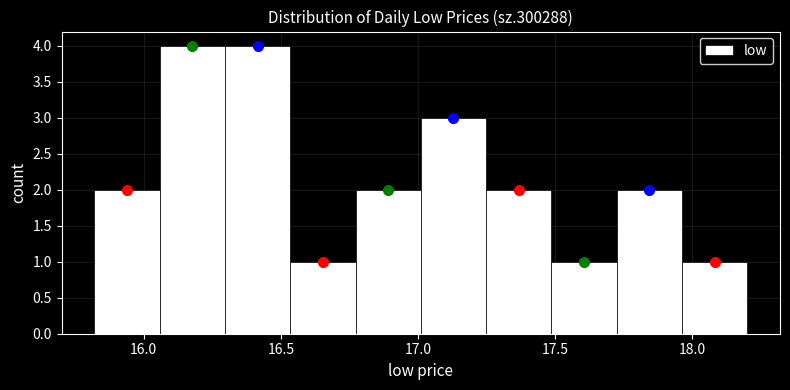

Reading left to right, list every bar in this chart as the range it spans on the x-axis followed by its height. Neither the bar edges nor the heights are printed on the chart, so give them approximately, as read against the axes.

15.80 to 16.05: 2
16.05 to 16.30: 4
16.30 to 16.55: 4
16.55 to 16.75: 1
16.75 to 17.00: 2
17.00 to 17.25: 3
17.25 to 17.50: 2
17.50 to 17.70: 1
17.70 to 17.95: 2
17.95 to 18.20: 1